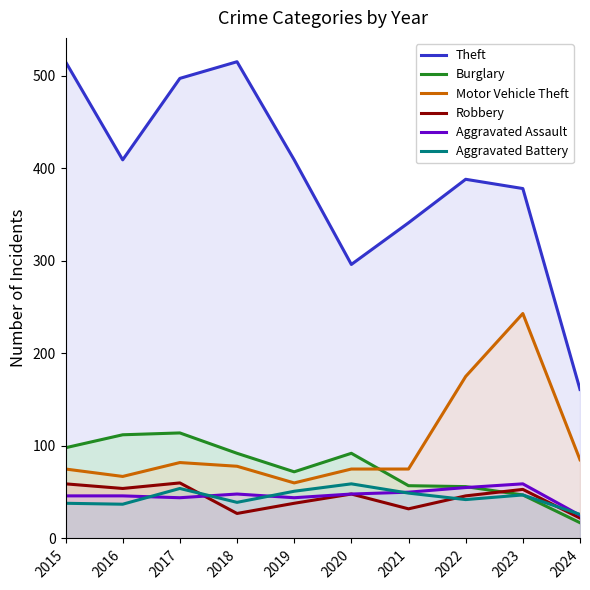

The value of Theft at 2017 is 497. True or false?

True